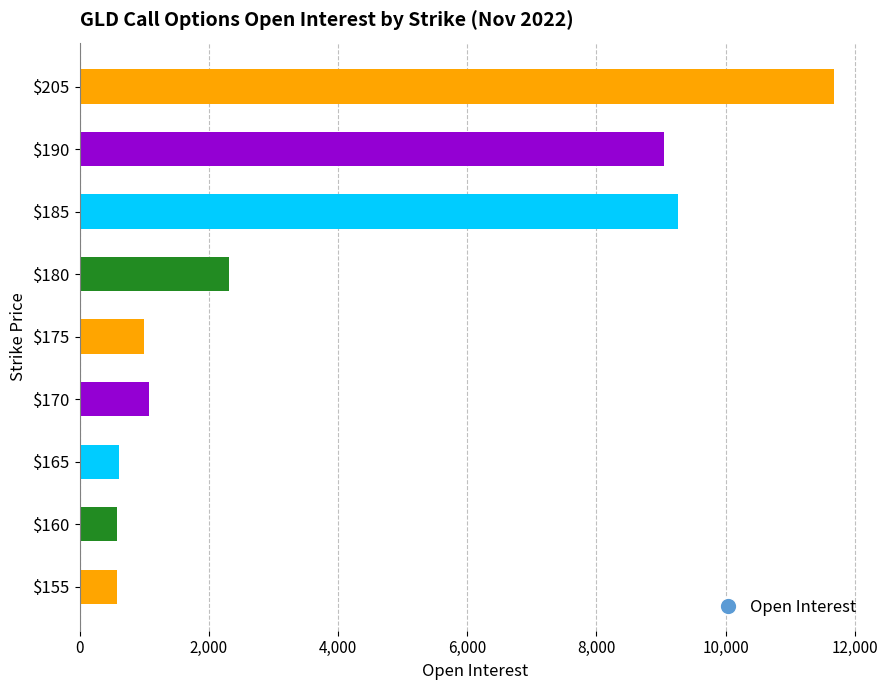

What is the maximum value shown in the chart?

11672